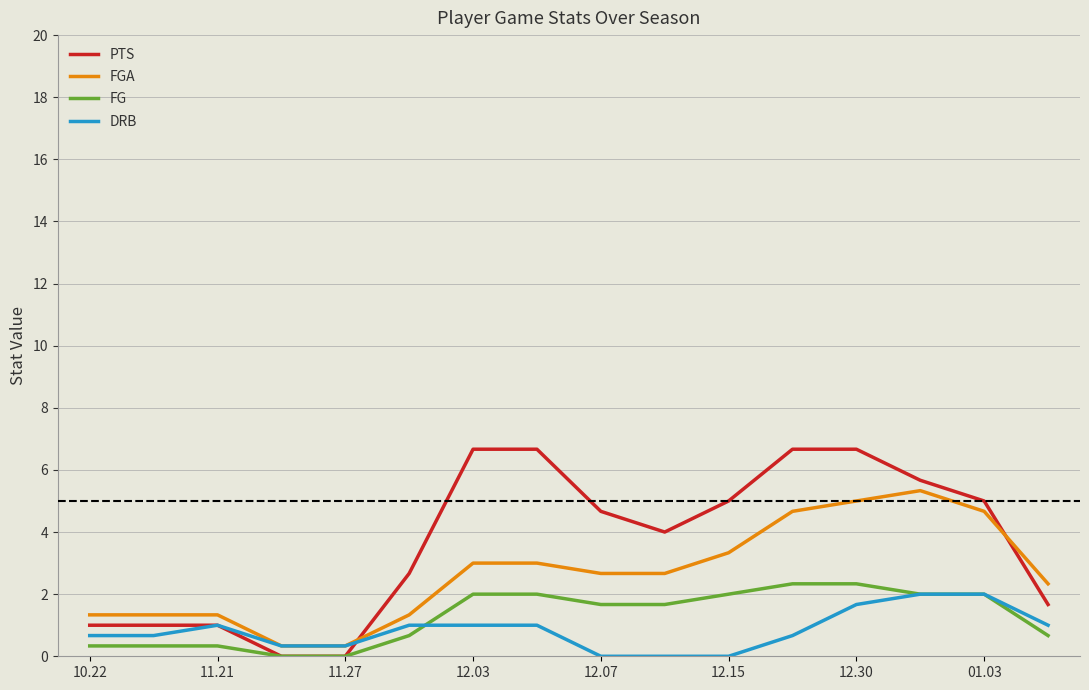

Which series has the largest total across all categories?

PTS